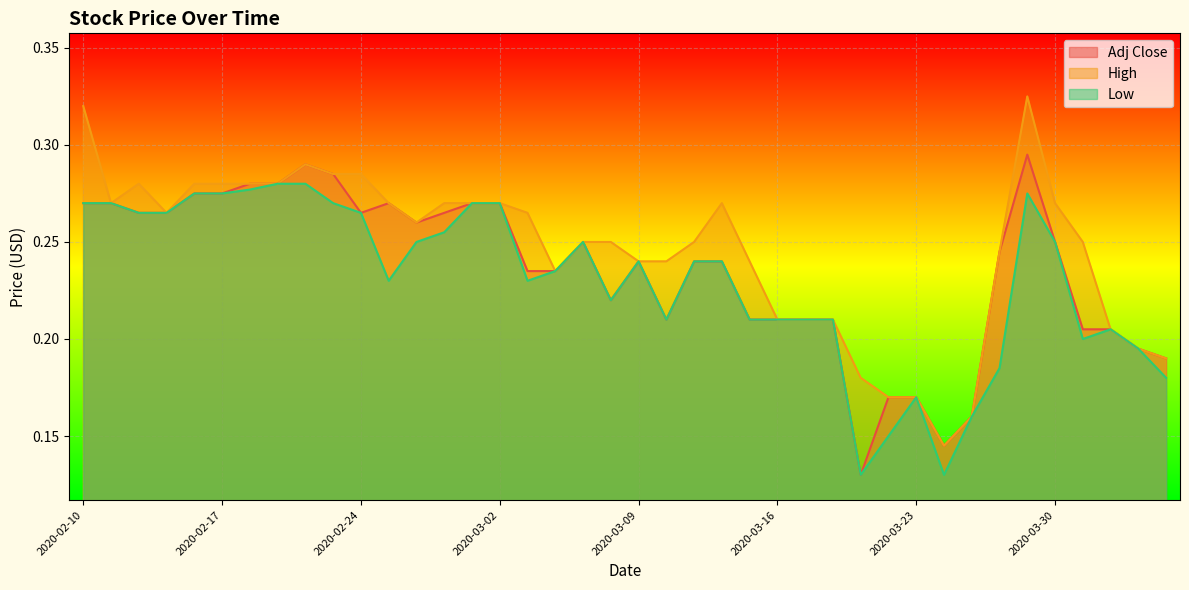

How many lines are shown in the chart?

3